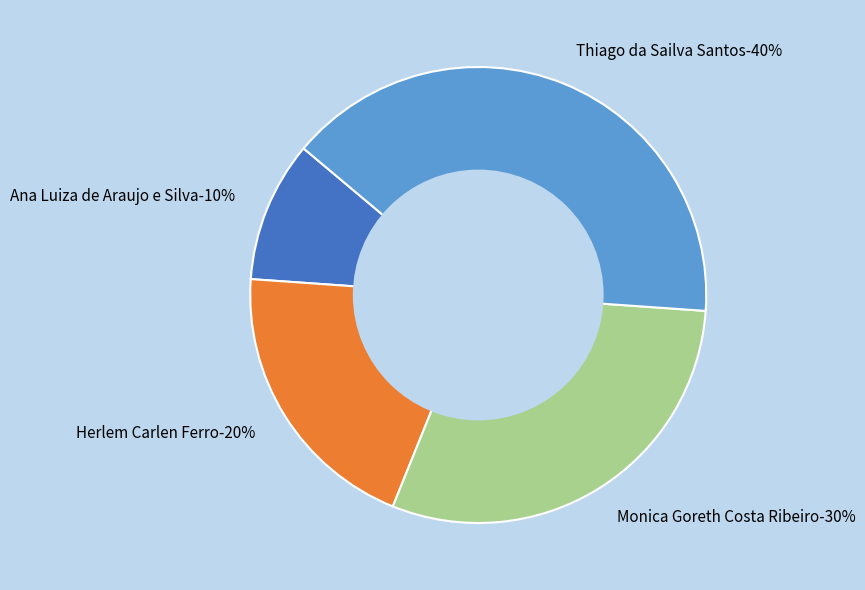

To the nearest percent, what is the combined percentage of Monica Goreth Costa Ribeiro and Herlem Carlen Ferro?

50%